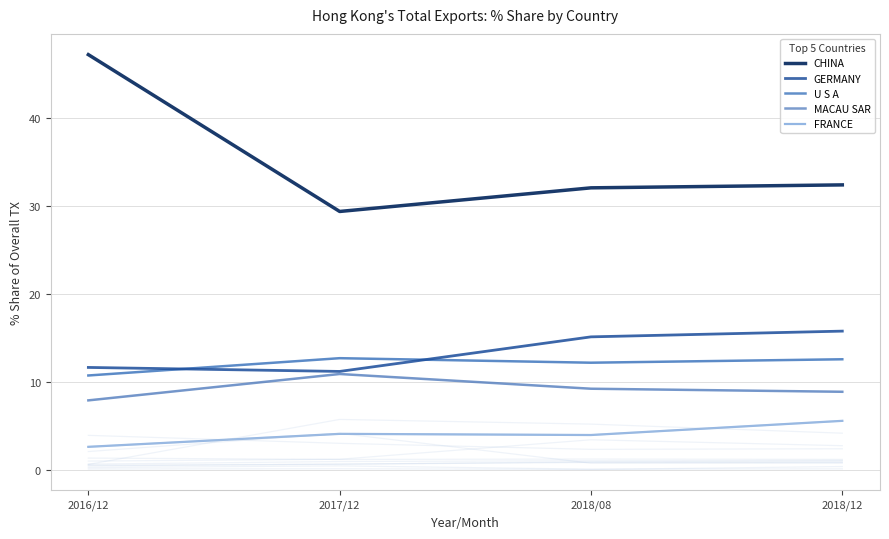

What is the value of the CHINA point at the 4th from the left?

32.4